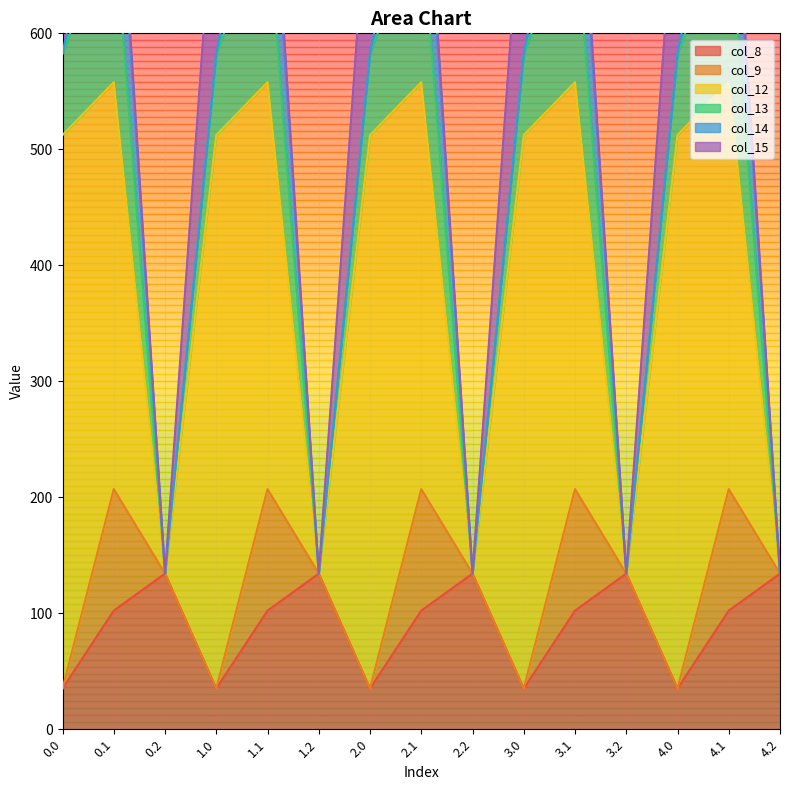

Between which two adjacent categories do col_13 and col_8 first intersect?

0.1 and 0.2